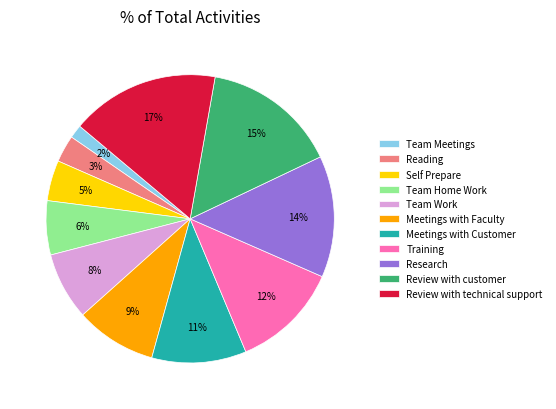

Do Self Prepare and Training together represent more than half of the pie?

No